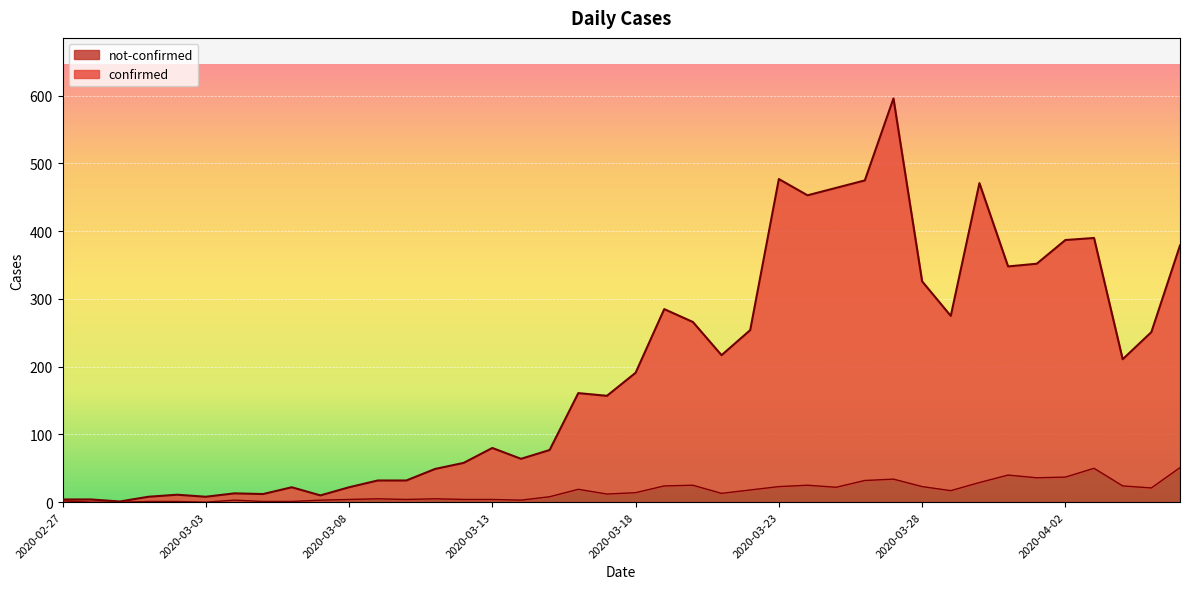

What are all the series names shown in the legend?

not-confirmed, confirmed